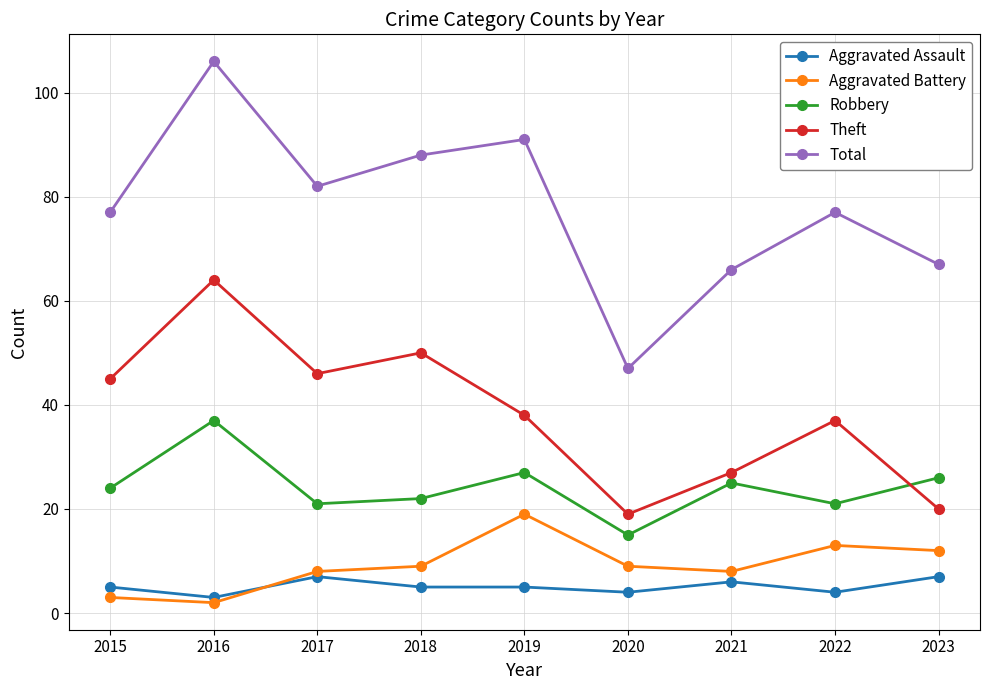

At which category does the chart reach its minimum across all series?

2016